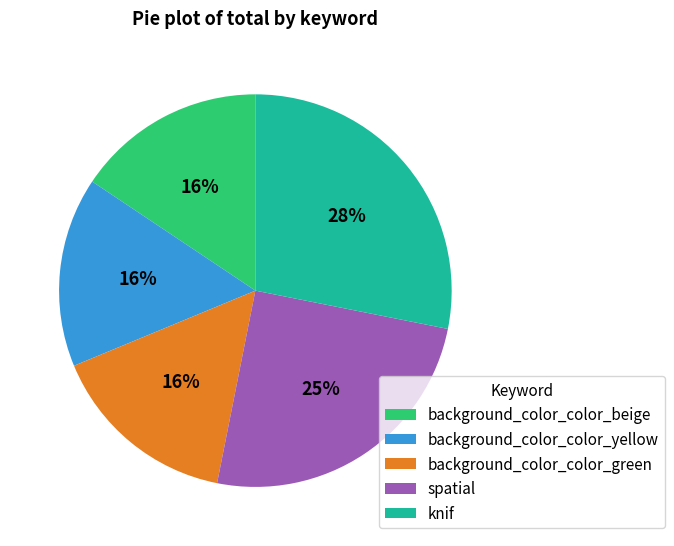

Does spatial account for over 50% of the chart?

No